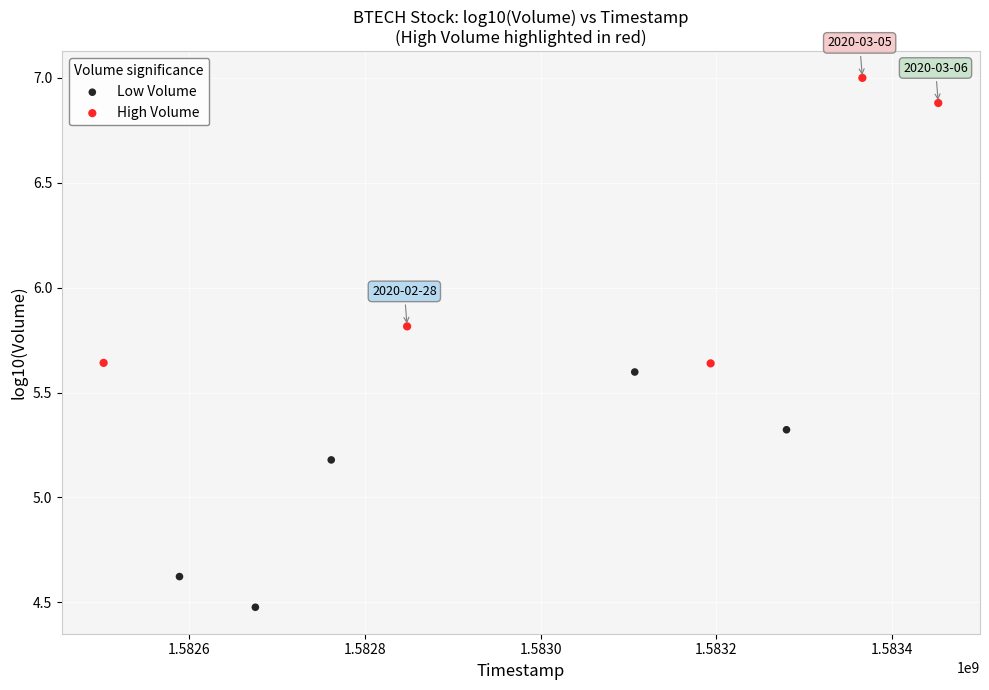

Which series contains the lowest Y value?

Low Volume